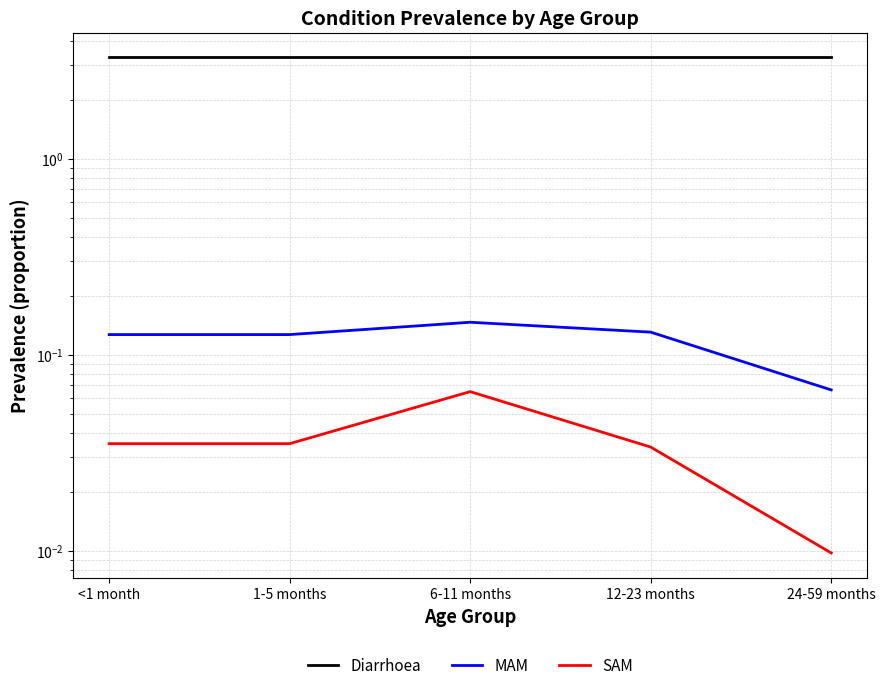

What position from the right is <1 month?

5